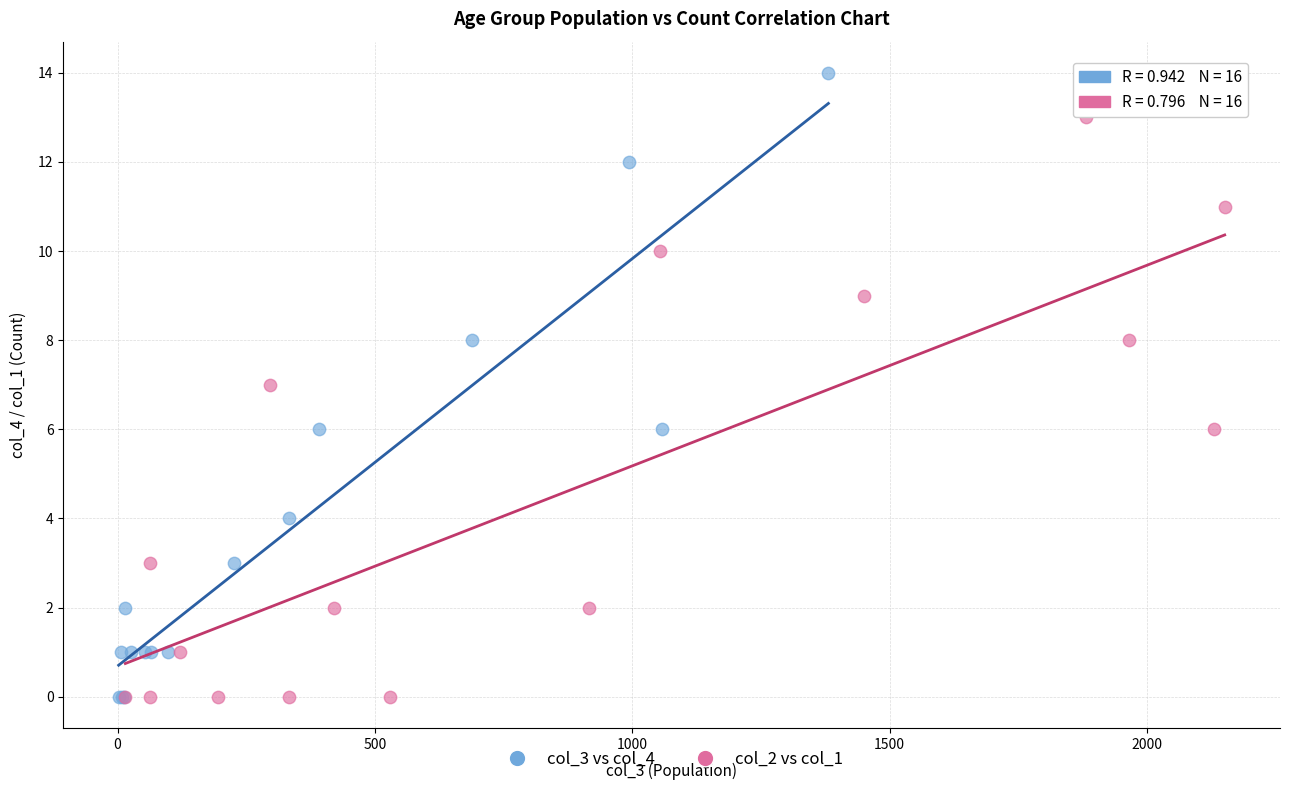

Which series has the widest spread of Y values?

col_3 vs col_4